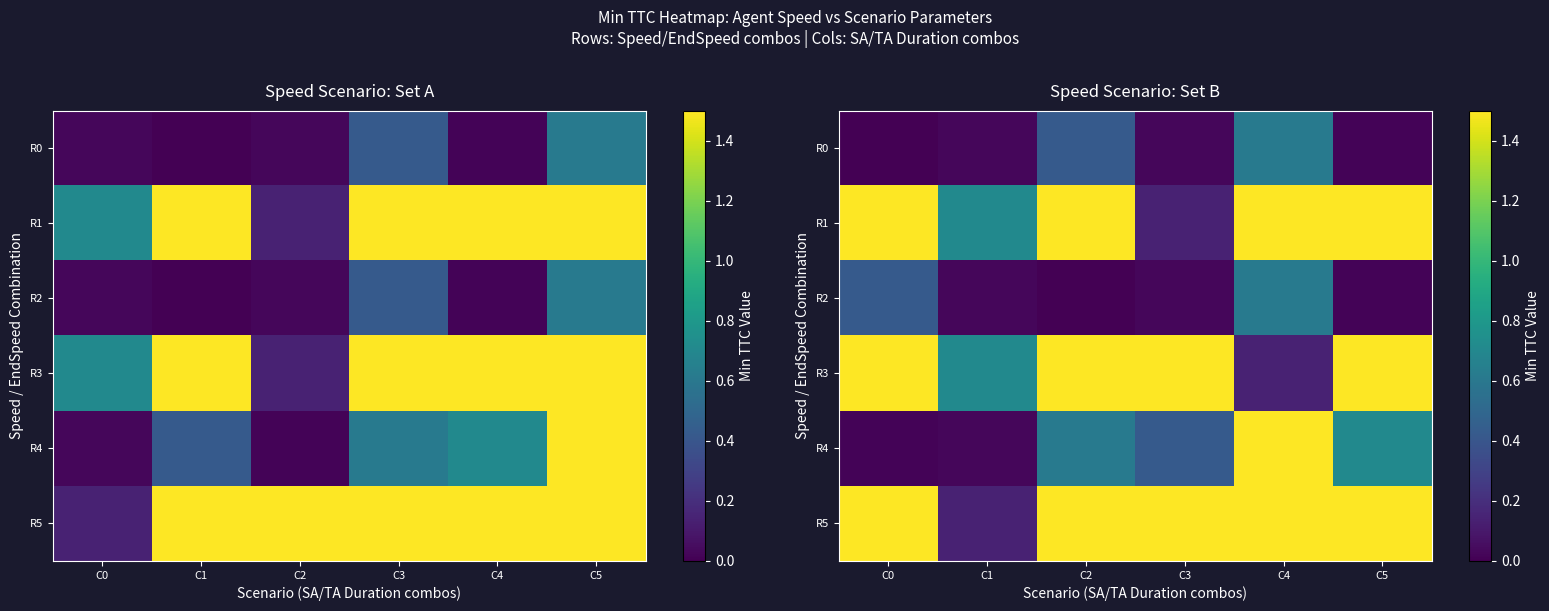

Which series changed the most between C1 and C5?

R5